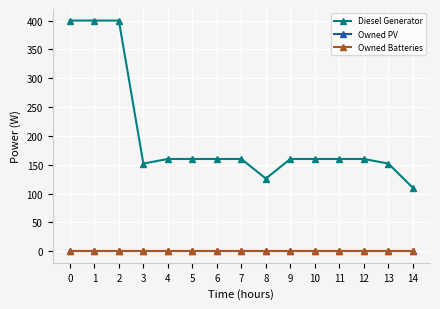

What is the sum of all Diesel Generator values?

3020